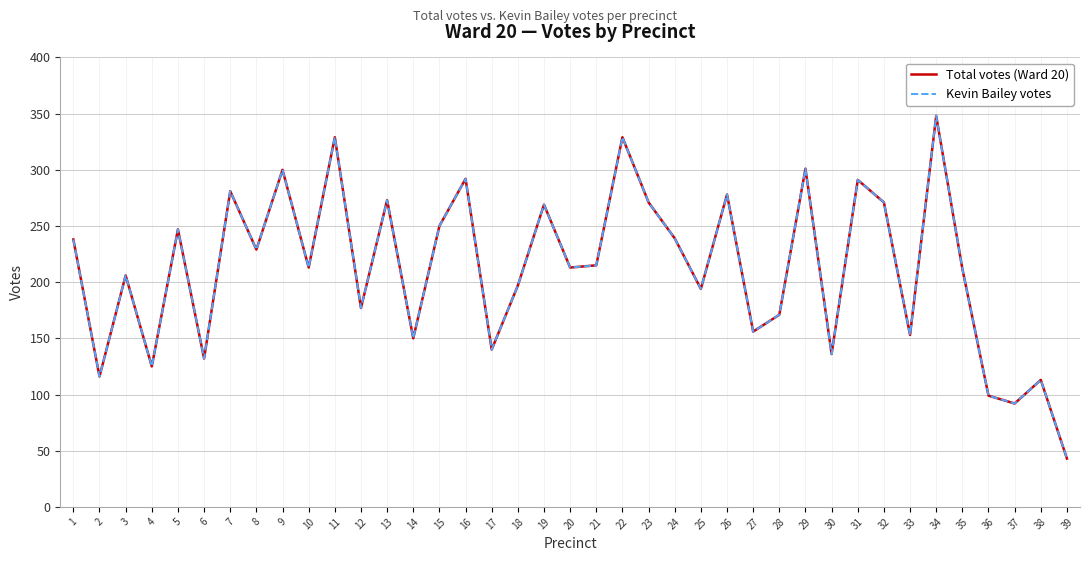

Which series changed the most between 20 and 28?

Total votes (Ward 20)